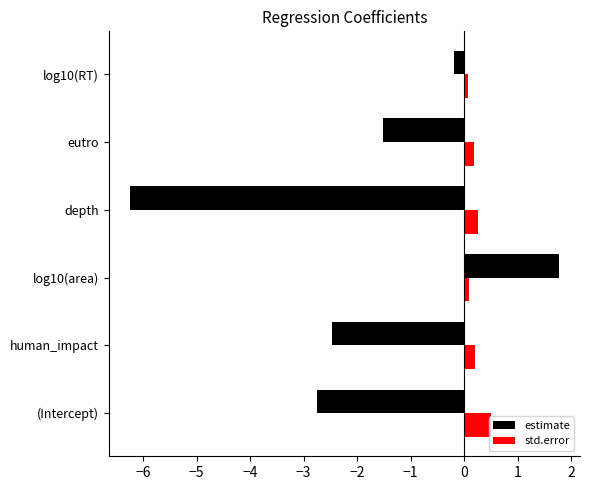

What is the average value of the std.error series?

0.2